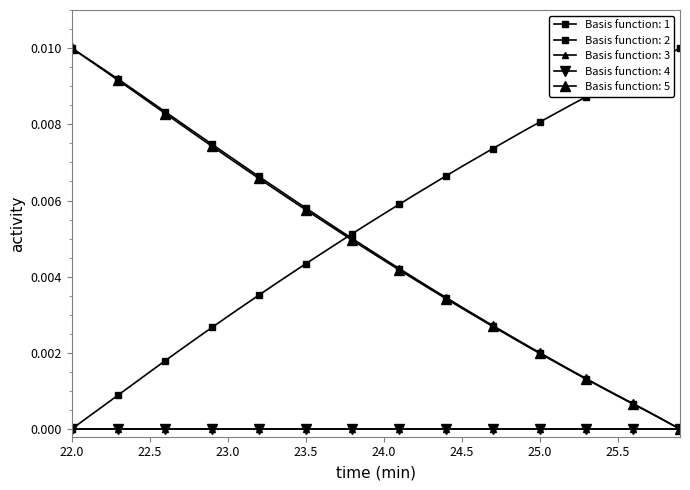

Does the chart have visible grid lines?

No